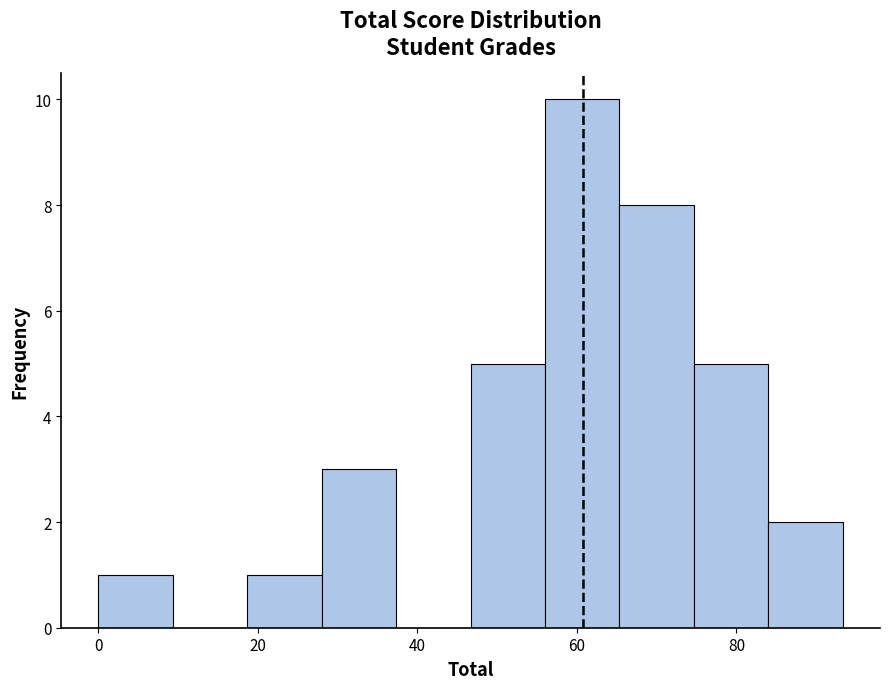

Reading left to right, transcribe this chart: for each bar, give the range it covers on the x-axis and its height. Neither the bar edges nor the heights are printed on the chart, so give them approximately, as read against the axes.

0 to 10: 1
10 to 18: 0
18 to 28: 1
28 to 38: 3
38 to 46: 0
46 to 56: 5
56 to 66: 10
66 to 74: 8
74 to 84: 5
84 to 94: 2